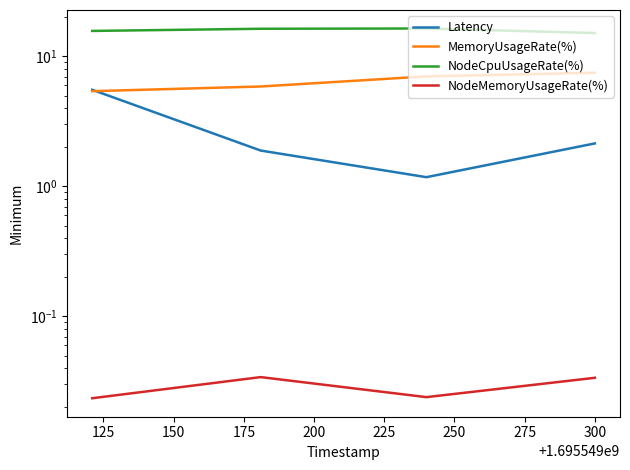

How many values in the MemoryUsageRate(%) series are below 7?

2